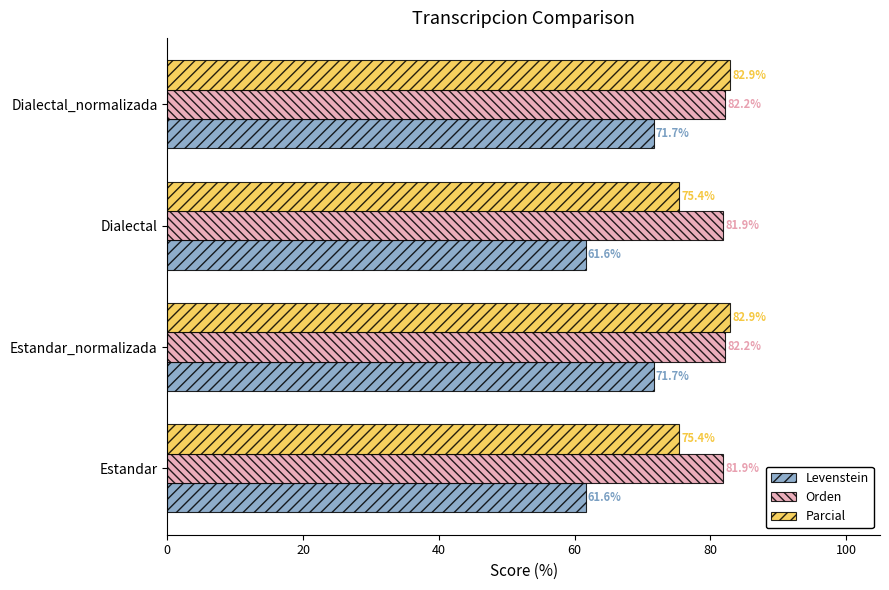

What is the difference between the maximum and minimum values in the Parcial series?

7.5